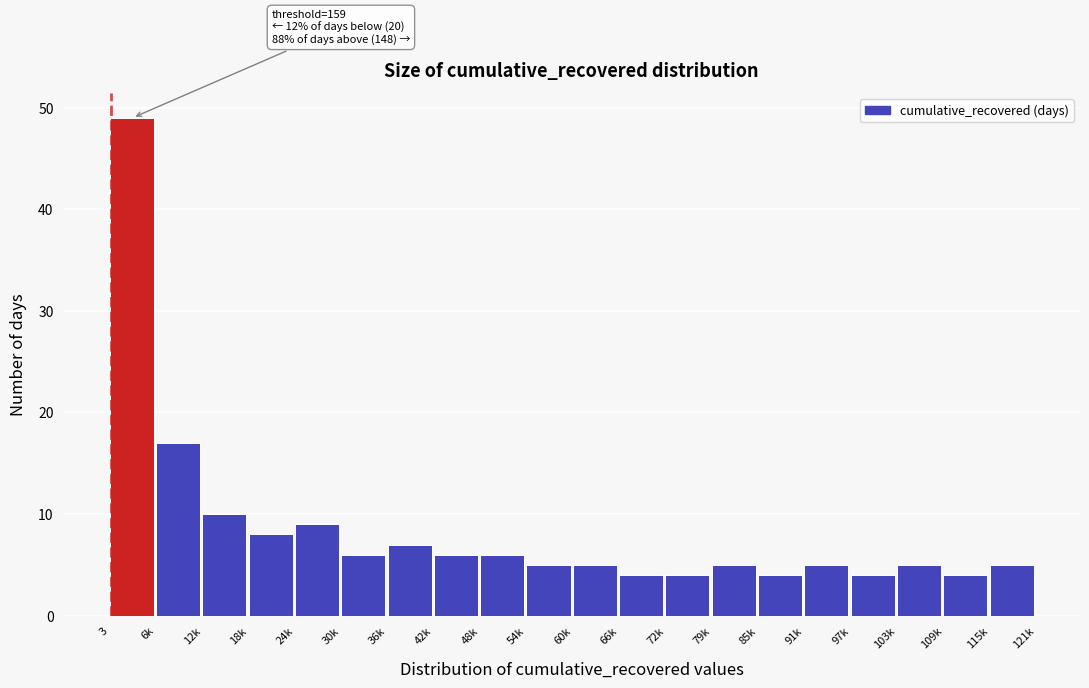

Reading right to left, list all the values displayed in this chart.

5	4	5	4	5	4	5	4	4	5	5	6	6	7	6	9	8	10	17	49